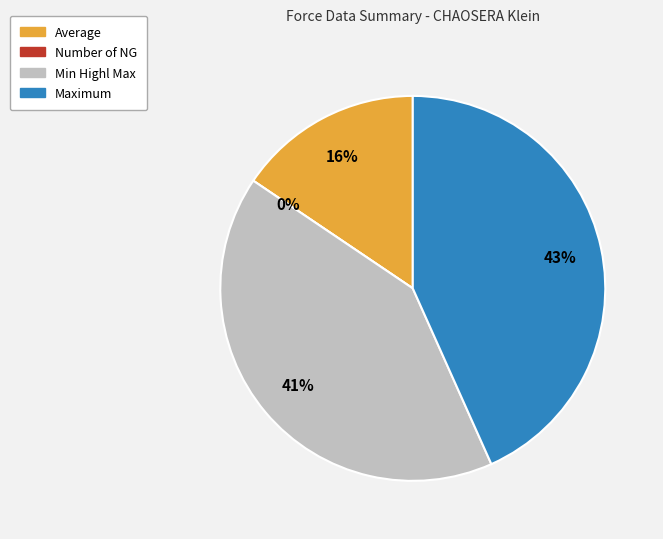

True or false: Average accounts for 16% of the total.

True